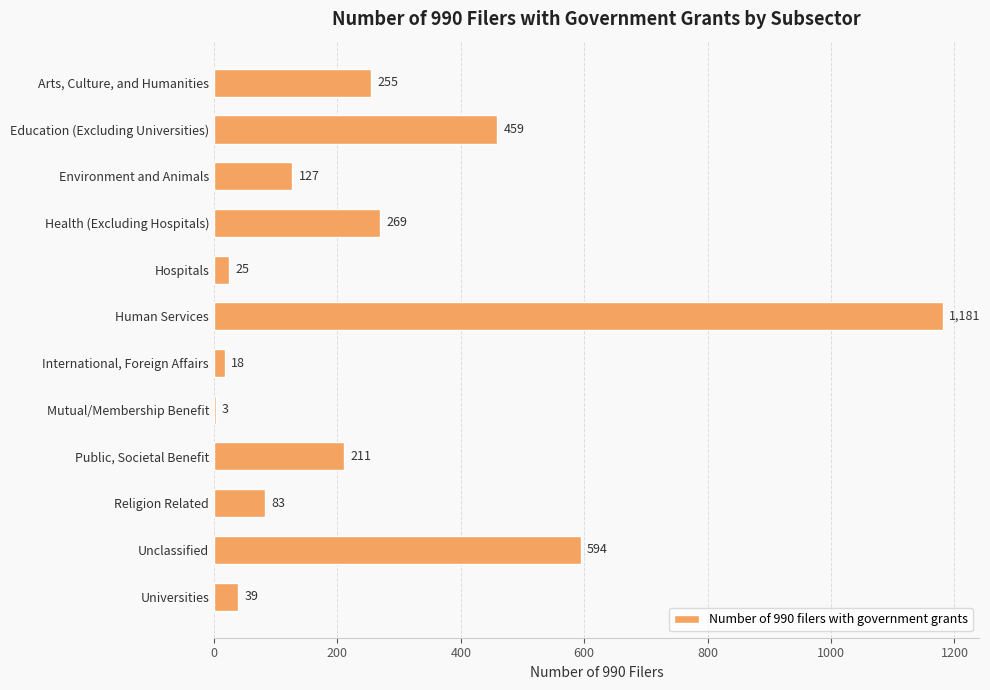

How many categories are shown in the chart?

12